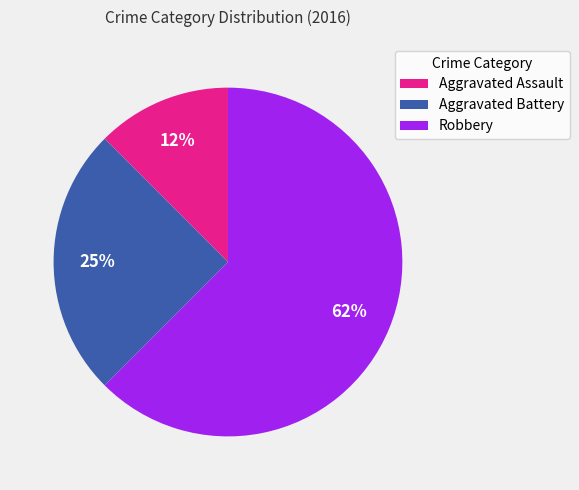

How many slices are in this pie chart?

3